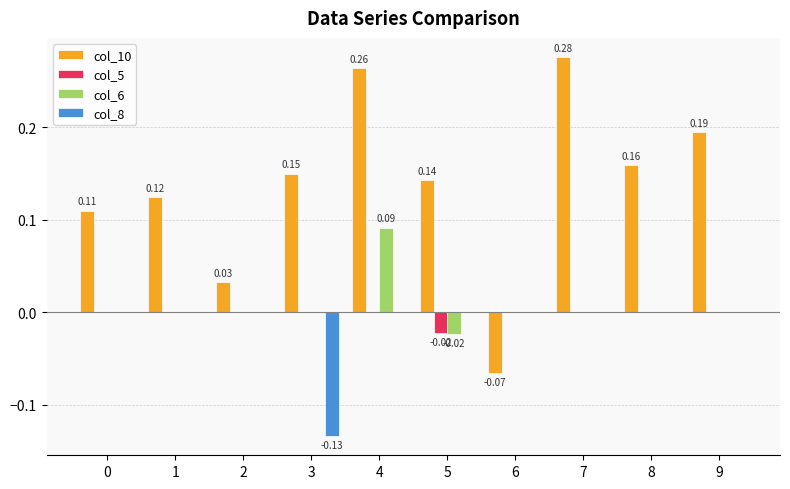

Which series changed the most between 5 and 9?

col_10